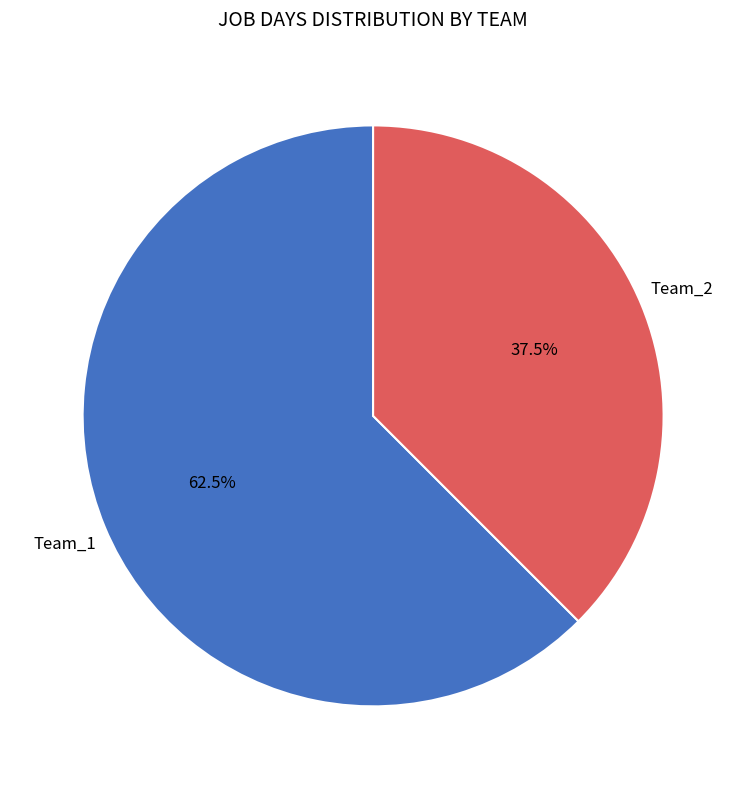

Rank the categories by value from highest to lowest.

Team_1, Team_2